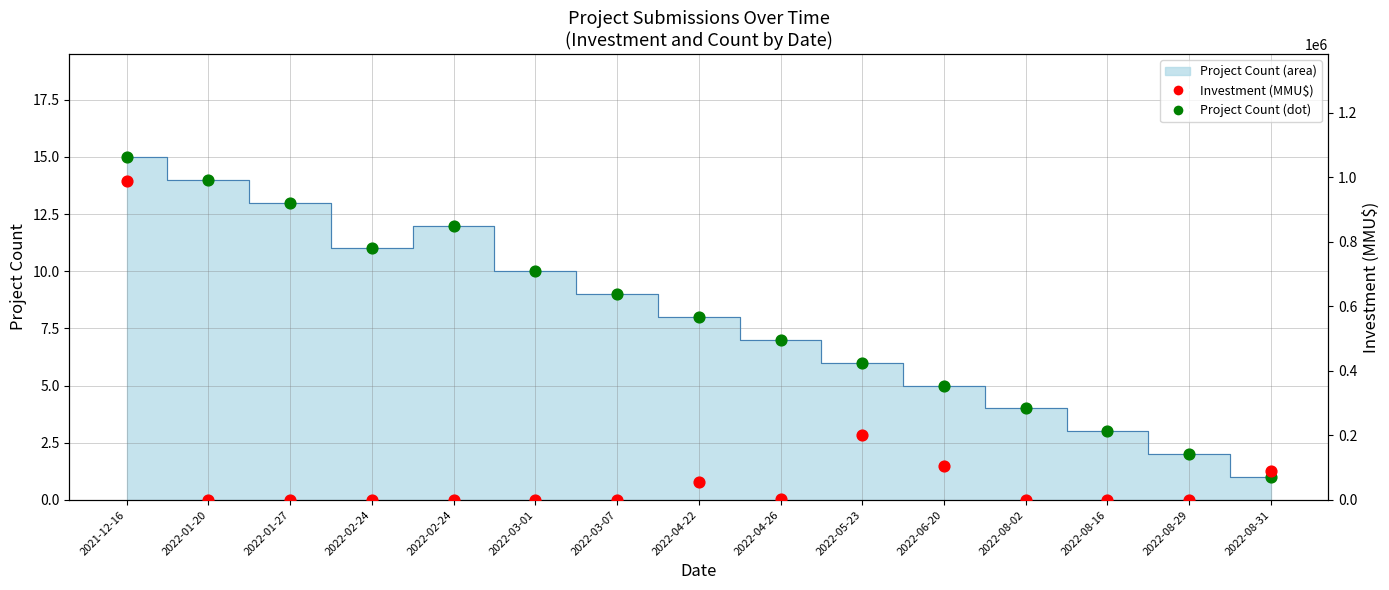

Is the value of Project Count (dot) at 2022-02-24 greater than the value of Investment (MMU$) at 2021-12-16?

No